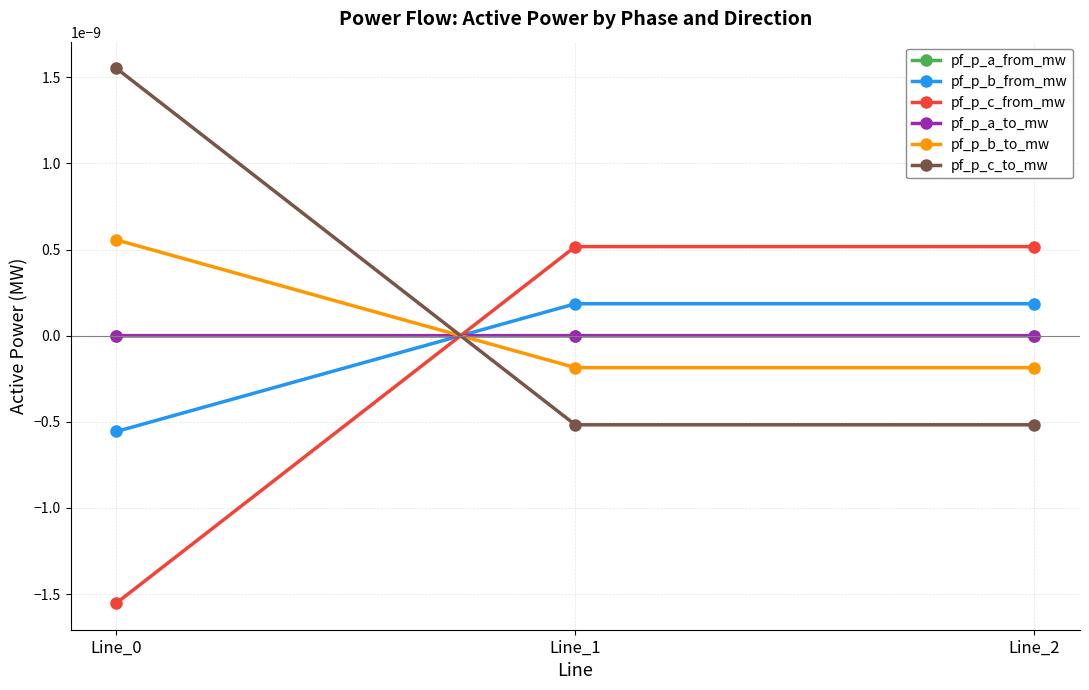

What are all the series names shown in the legend?

pf_p_a_from_mw, pf_p_b_from_mw, pf_p_c_from_mw, pf_p_a_to_mw, pf_p_b_to_mw, pf_p_c_to_mw